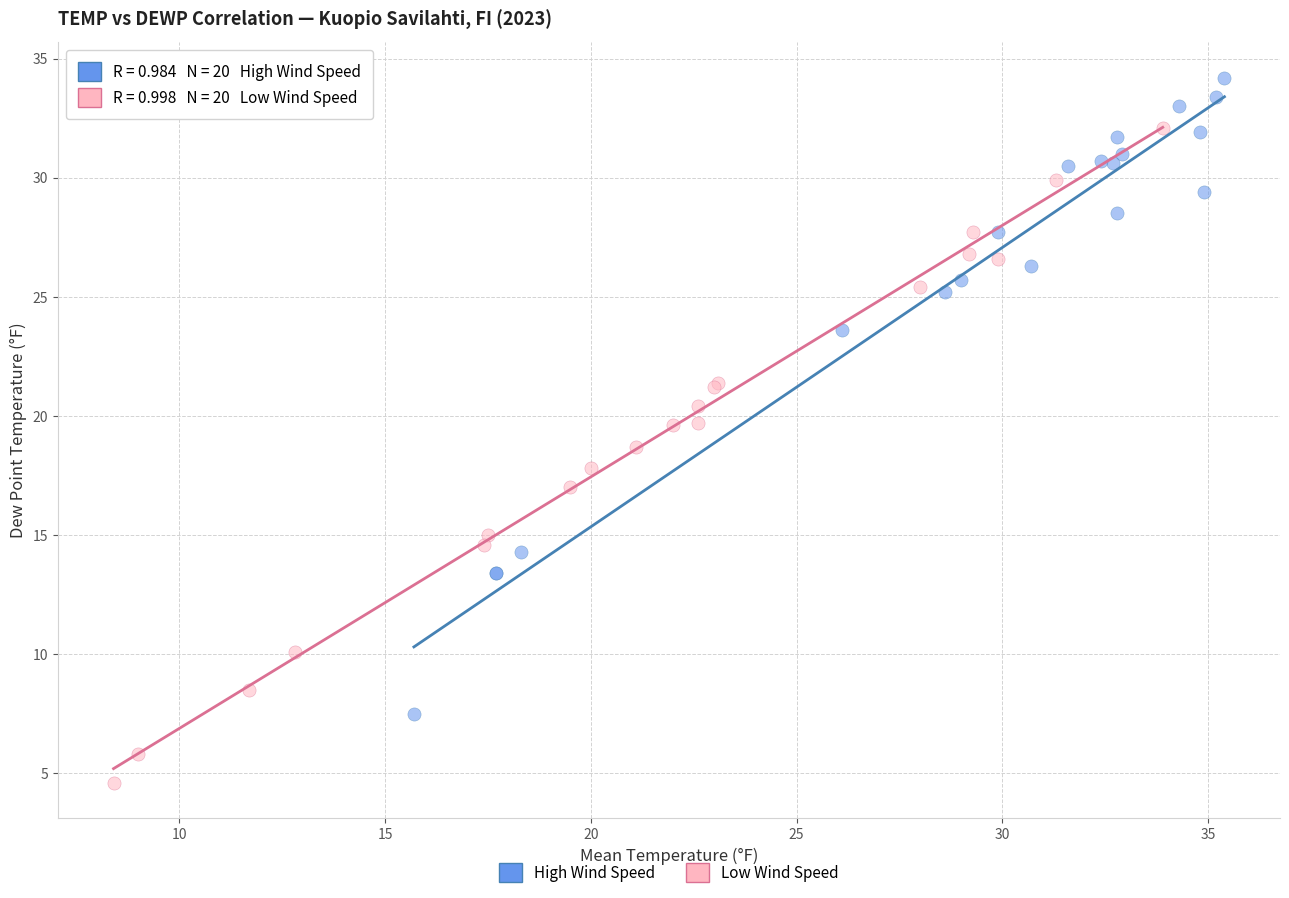

Which series reaches the maximum Y coordinate?

High Wind Speed